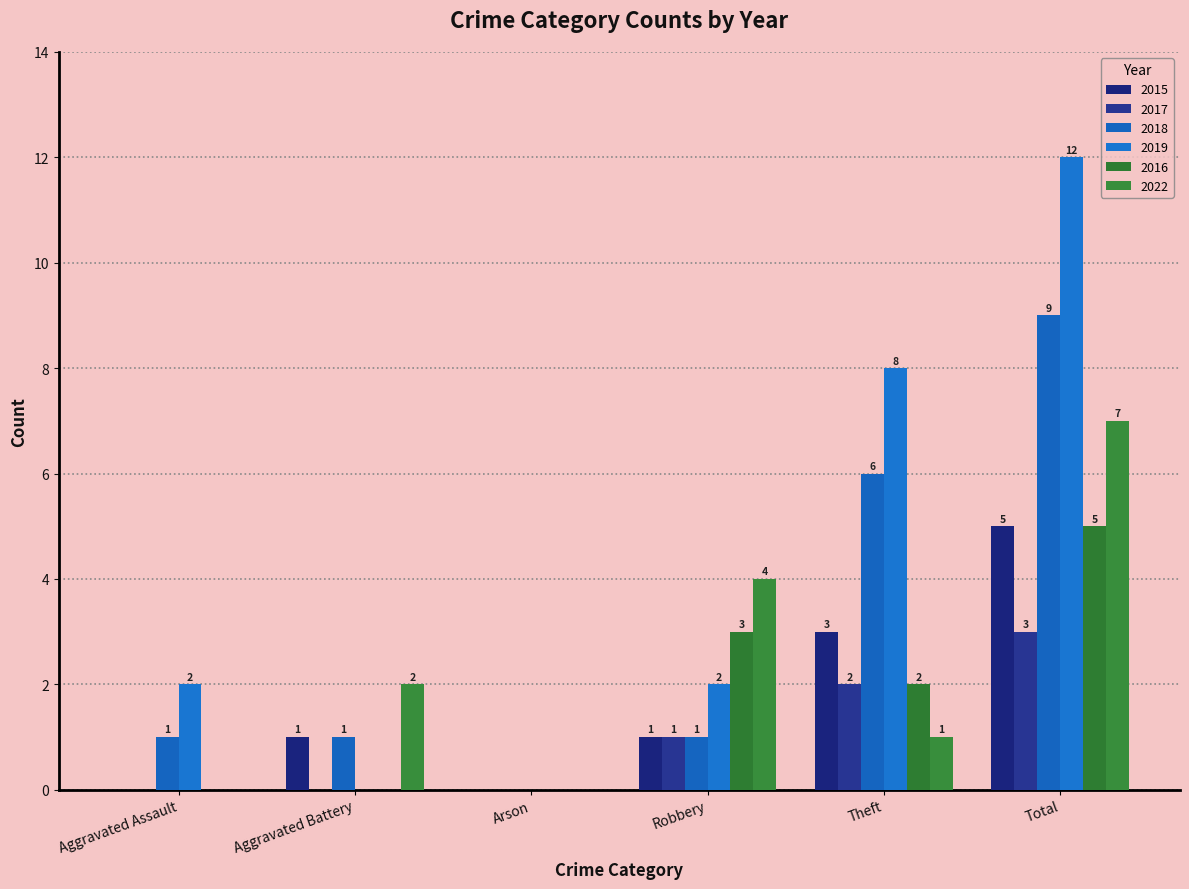

At which category is the sum across all series the highest?

Total